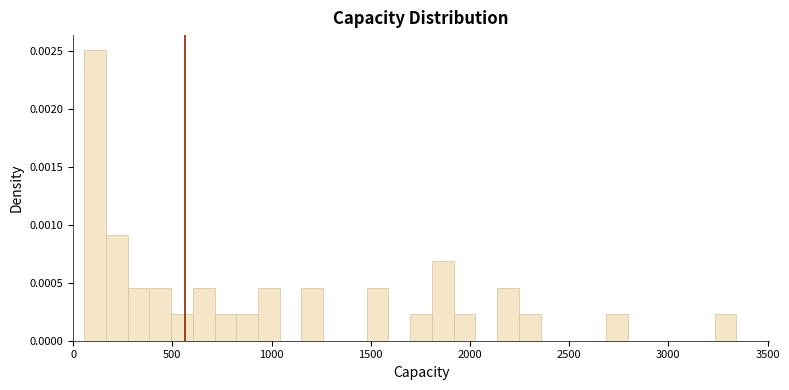

Around what value on the x-axis is the tallest bar? Give the approximate position of its centre, as read against the axis.

100